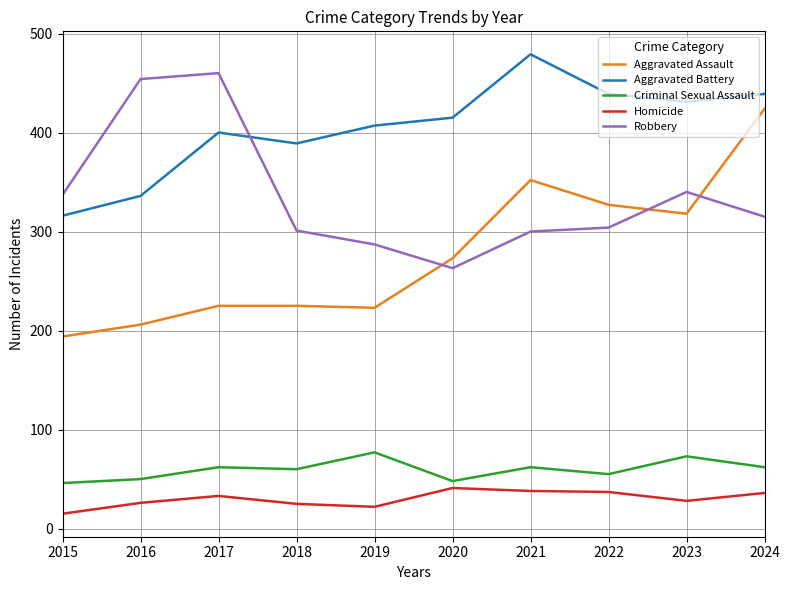

At which label is Aggravated Assault closest to 309?

2023